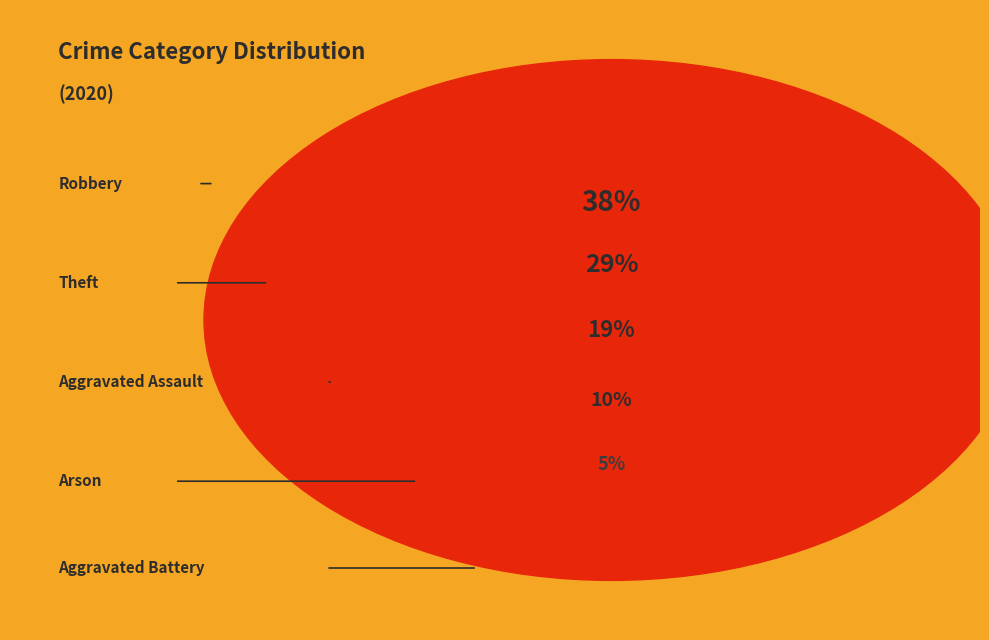

What is the largest slice in the pie chart?

Robbery